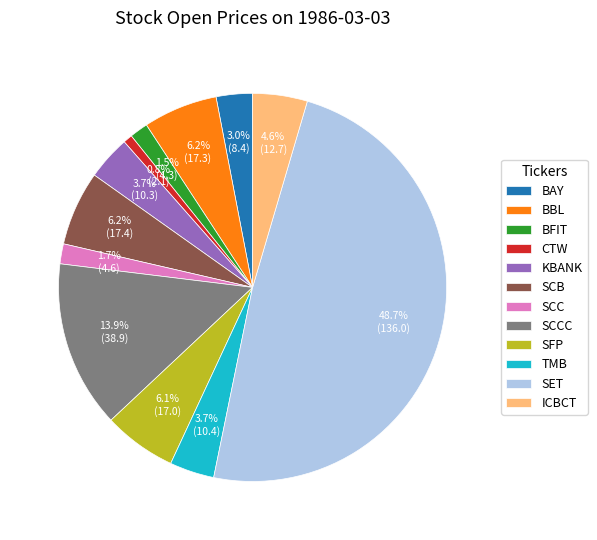

What percentage do SCB and CTW together represent?

7.0%